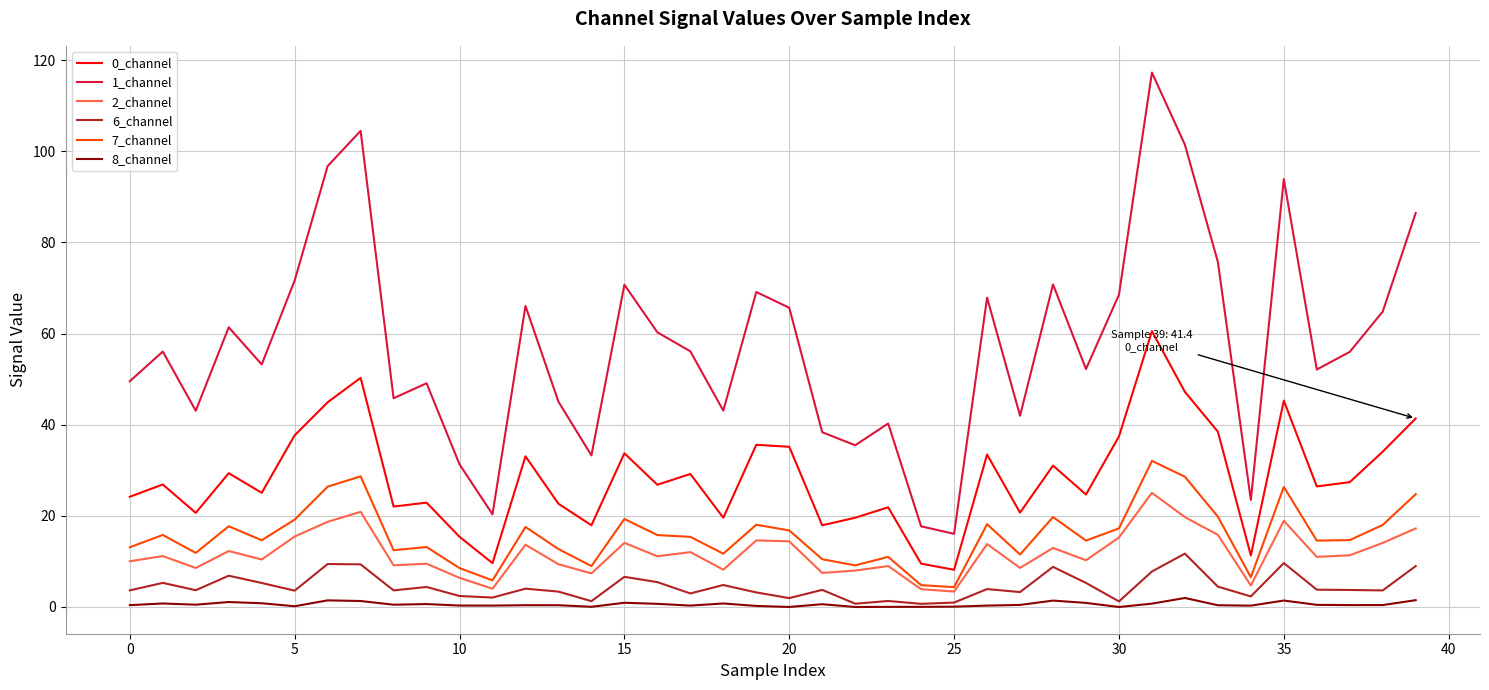

True or false: 2_channel and 0_channel cross at least once.

False